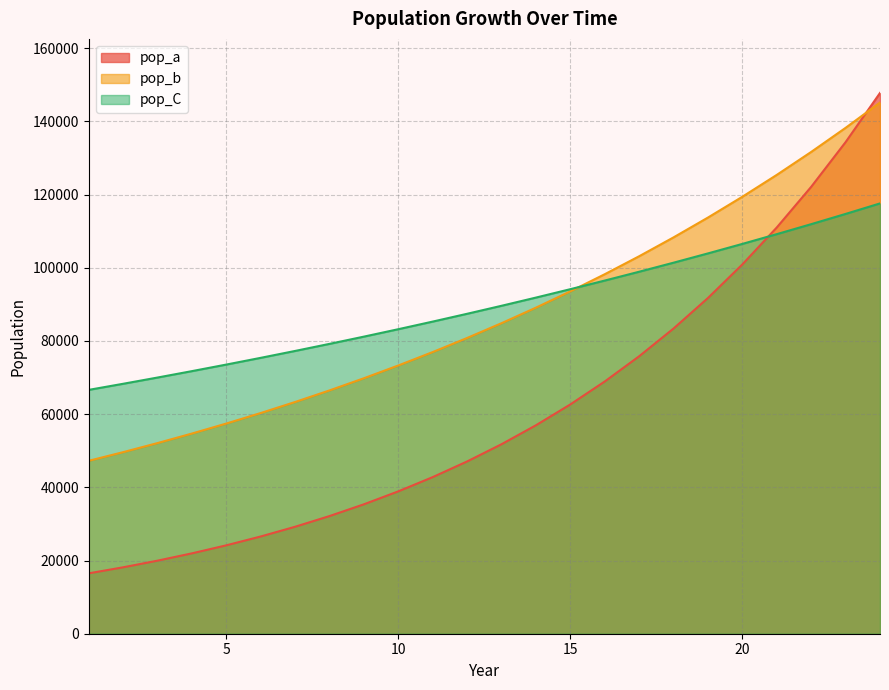

At which label is pop_b closest to 96189?

16